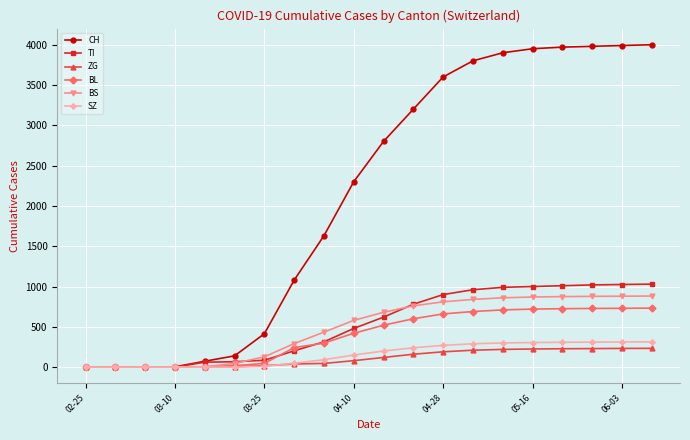

Which series has the widest spread of values?

CH